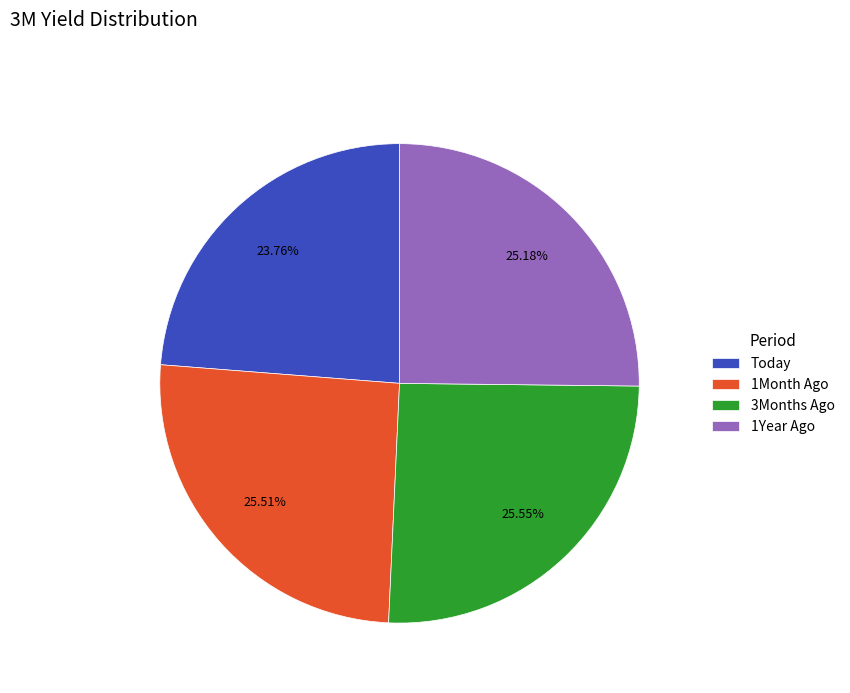

Do 3Months Ago and 1Year Ago together represent more than half of the pie?

Yes